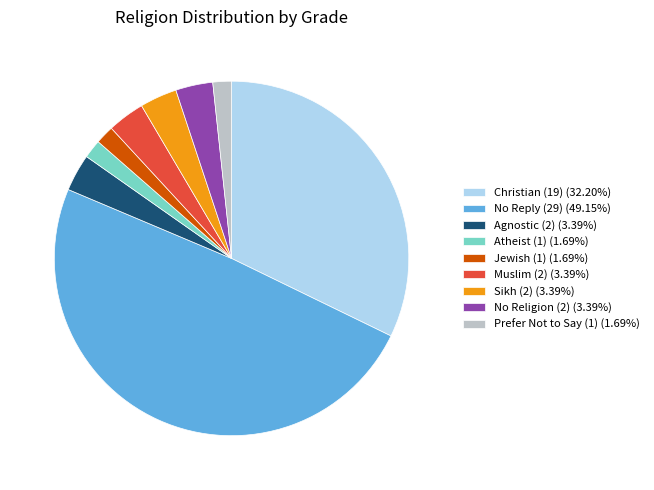

Does Muslim (2) (3.39%) account for over 50% of the chart?

No